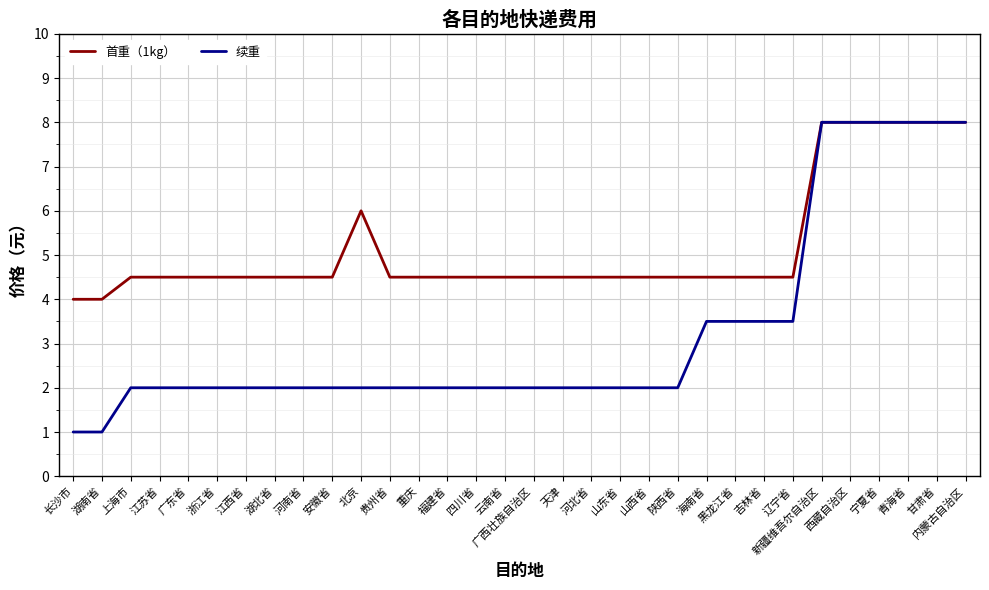

What are all the series names shown in the legend?

首重（1kg）, 续重